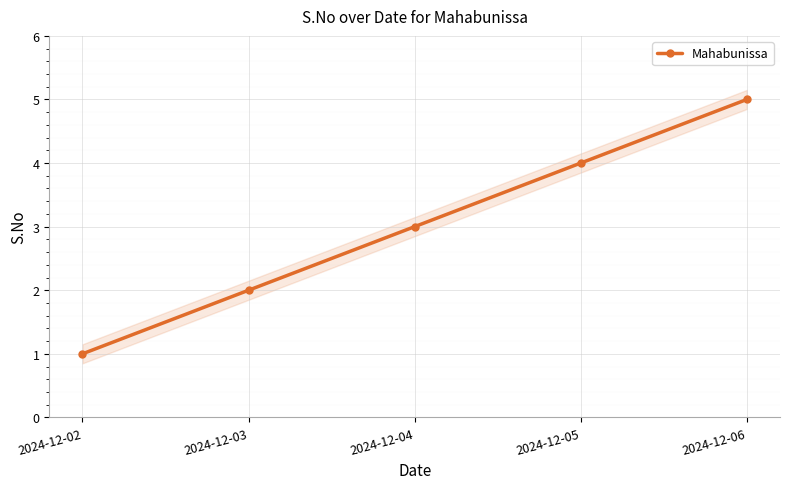

List the labels in order of value, smallest first.

2024-12-02, 2024-12-03, 2024-12-04, 2024-12-05, 2024-12-06